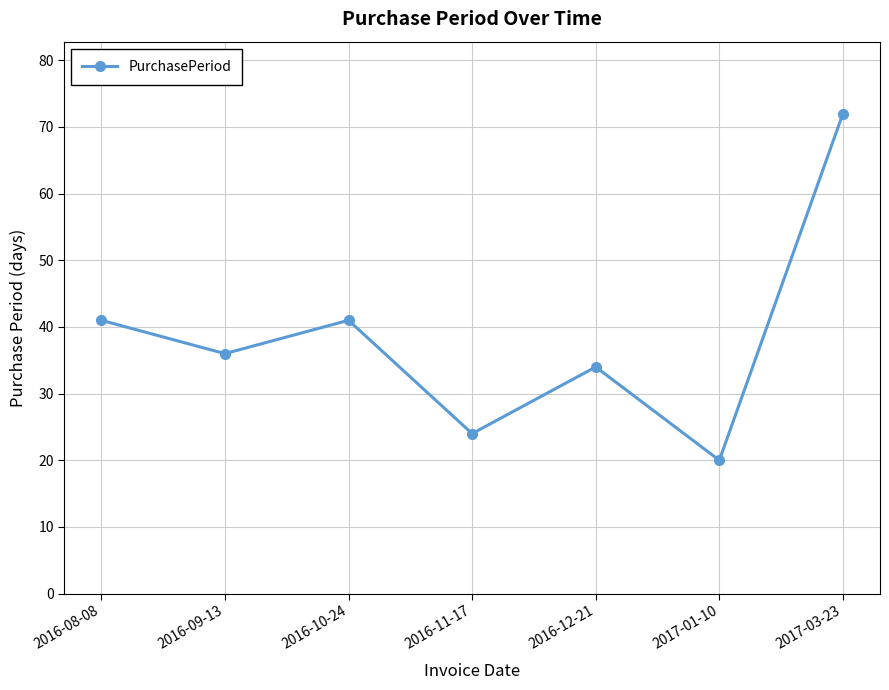

How many interior local peaks (higher than both neighbors) does the data have?

2